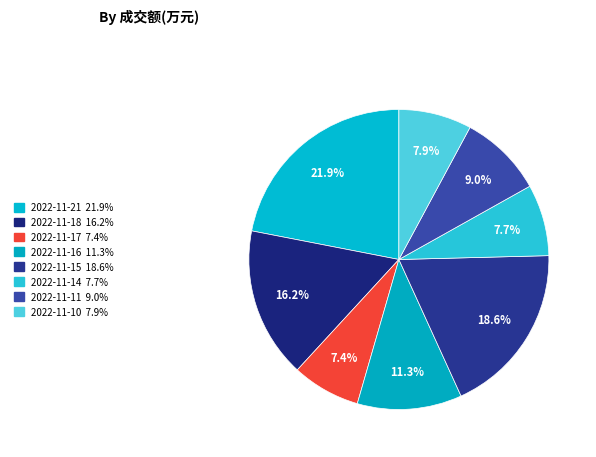

To the nearest percent, what is the combined percentage of 2022-11-17 and 2022-11-21?

29%